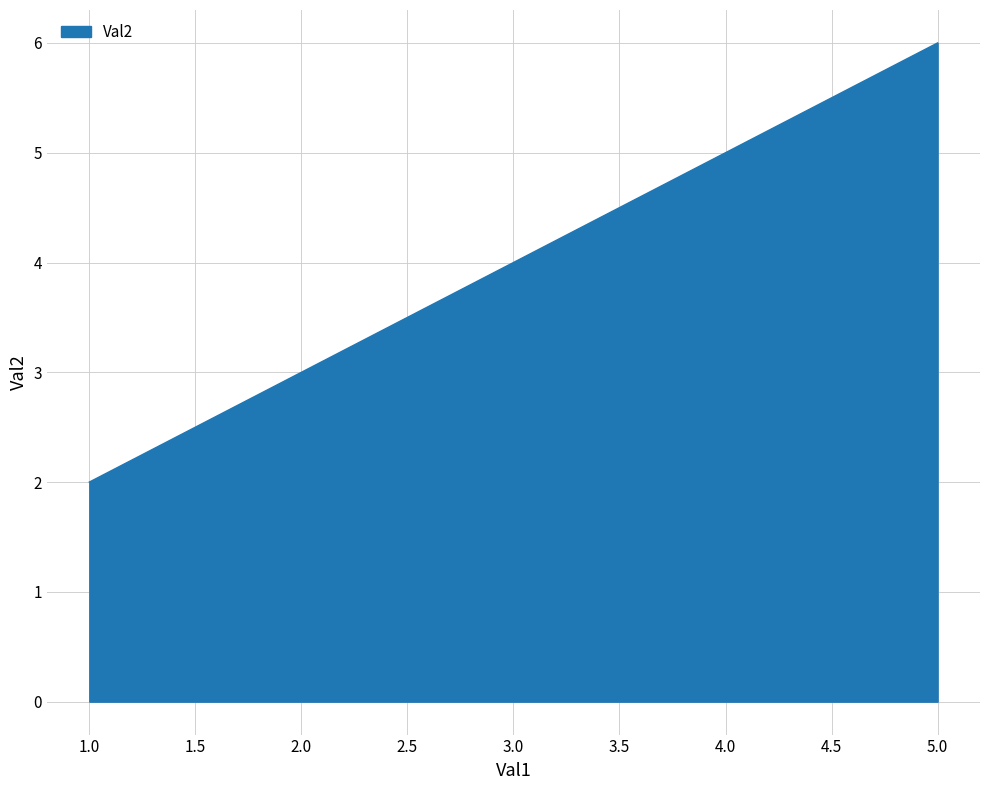

The value at 3 is 4. True or false?

True